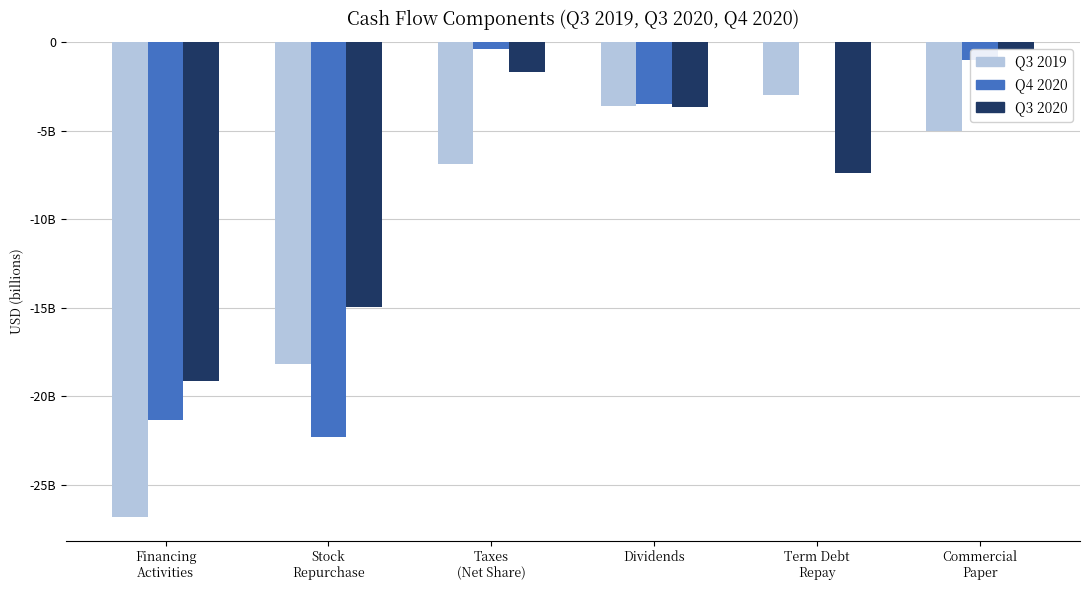

What are all the series names shown in the legend?

Q3 2019, Q4 2020, Q3 2020